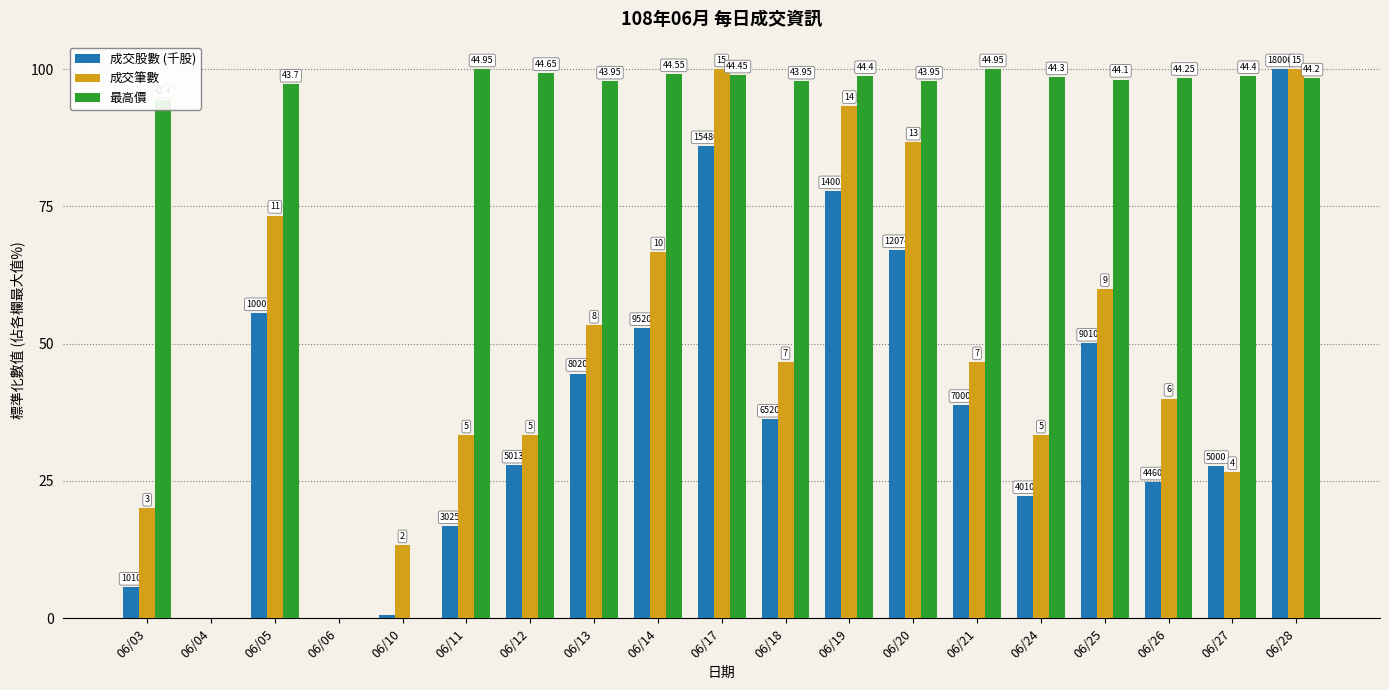

How many groups of bars are there?

19